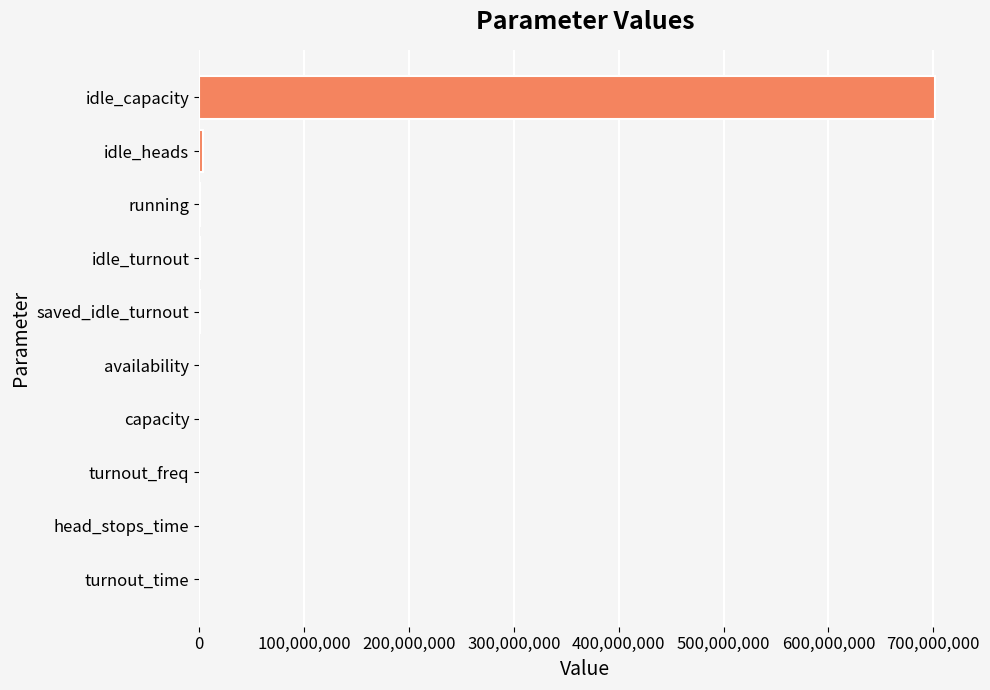

What is the maximum value shown in the chart?

701758201.2